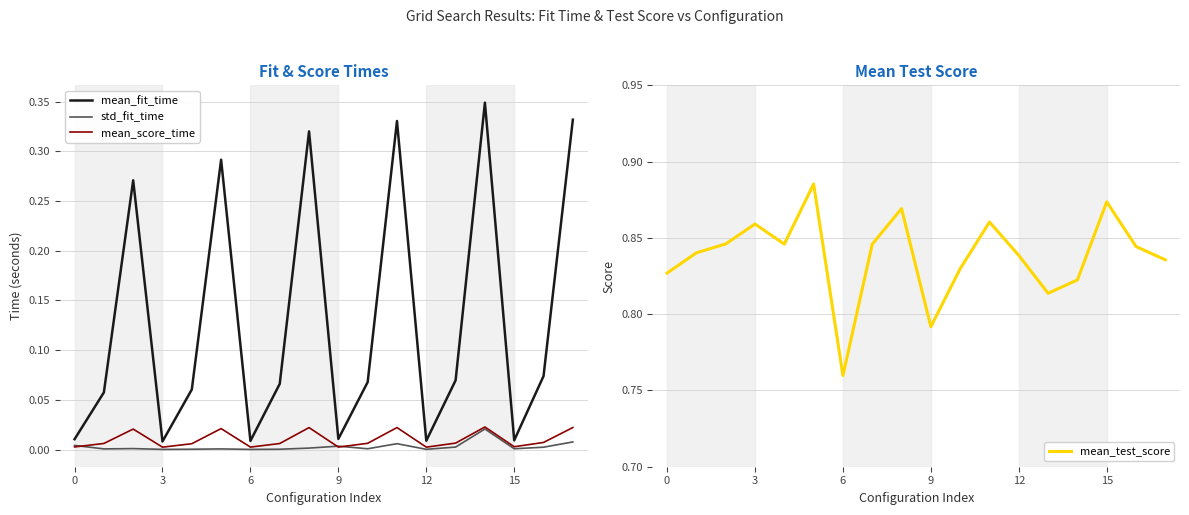

Which has a higher value, 11 or 12?

11